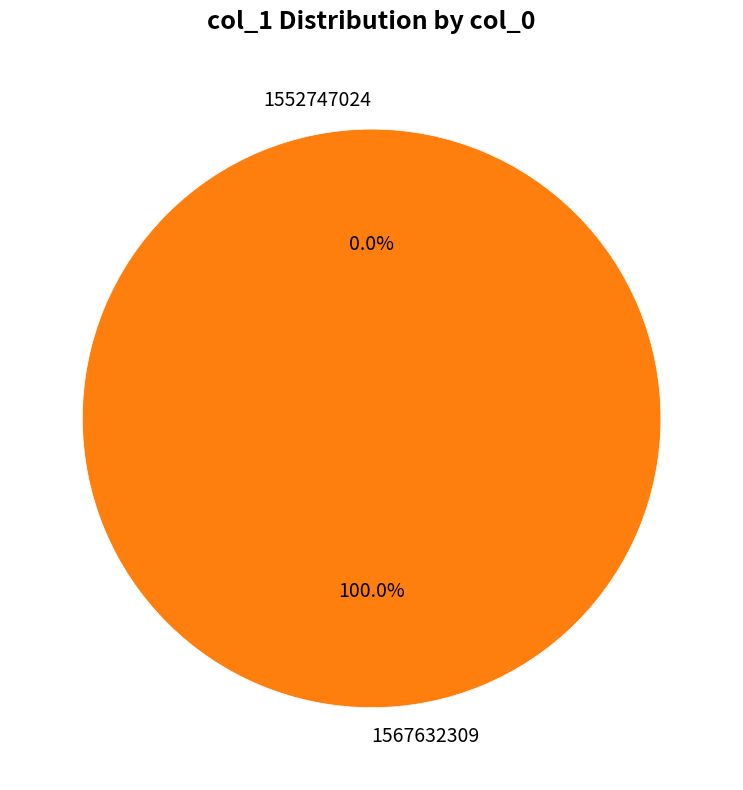

To the nearest percent, what is the difference between the largest and smallest slice percentages?

100%